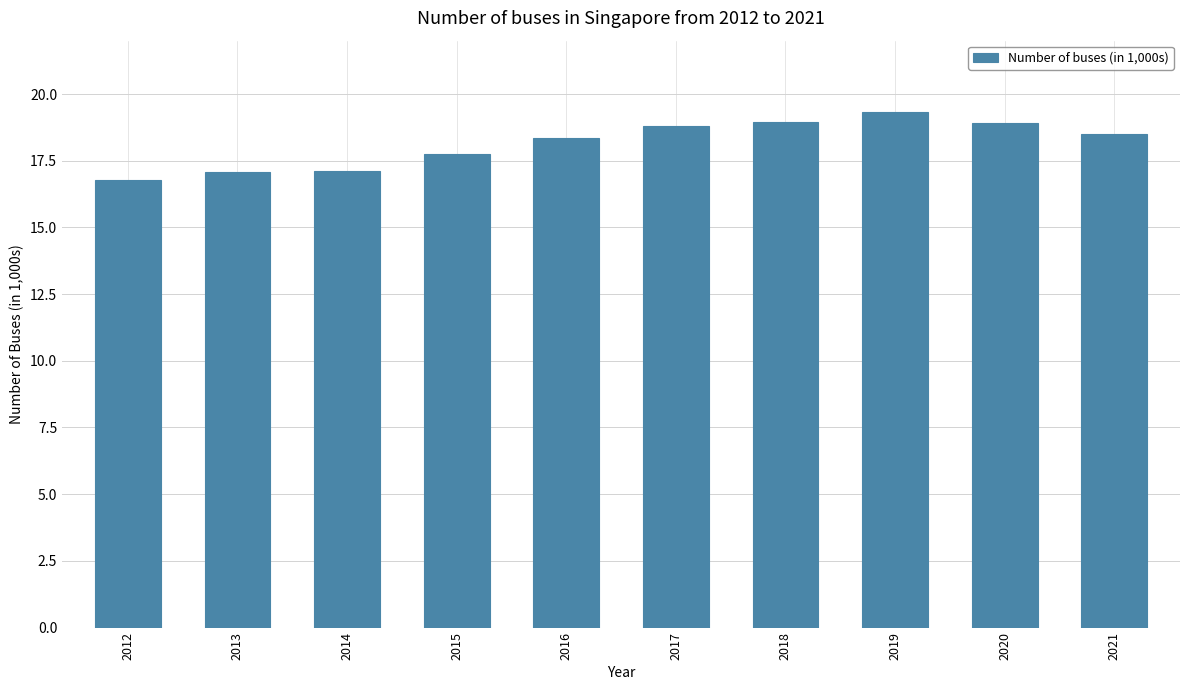

What is the change in value from 2013 to 2018?

+1.9